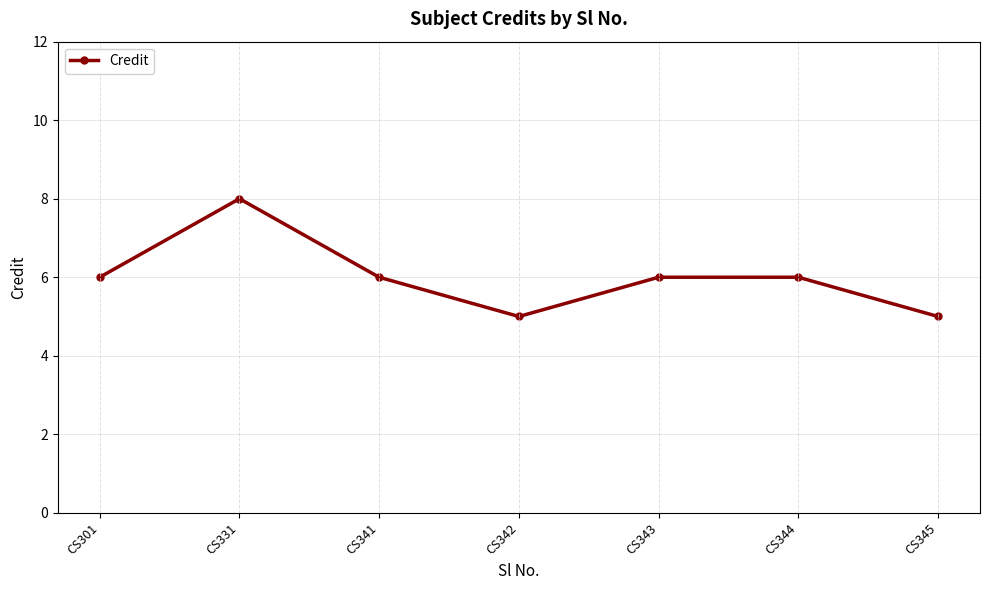

What is the average value?

6